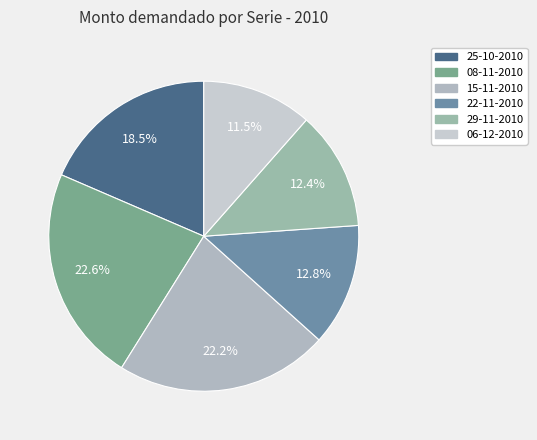

To the nearest percent, what percentage of the pie is 08-11-2010?

23%